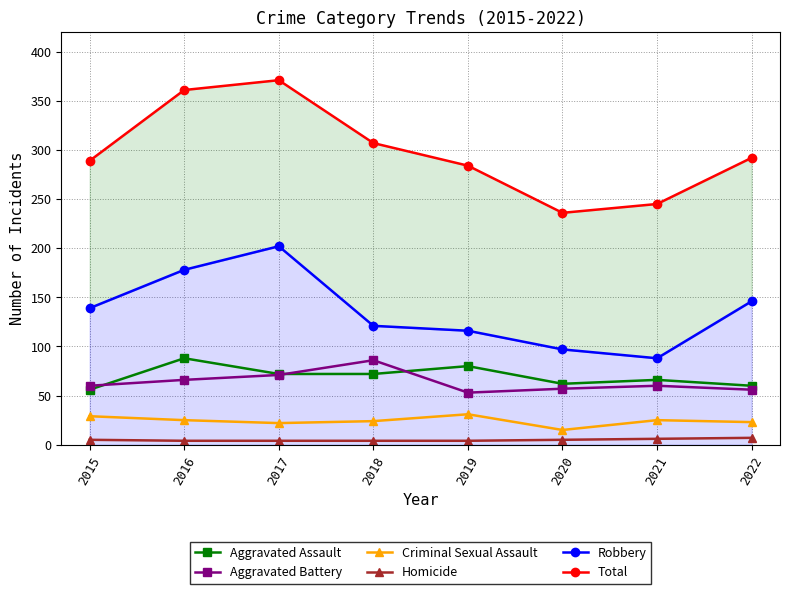

Between 2016 and 2015, which is larger?

2016